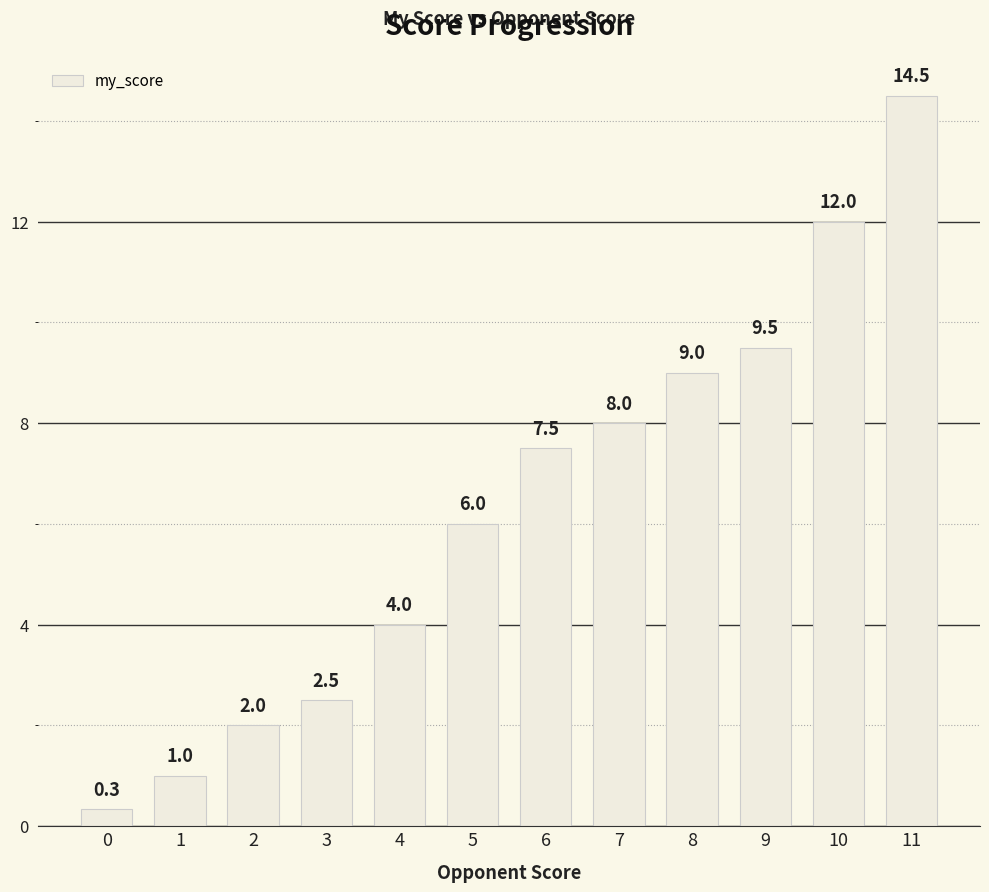

The value at 11 is 14.5. True or false?

True